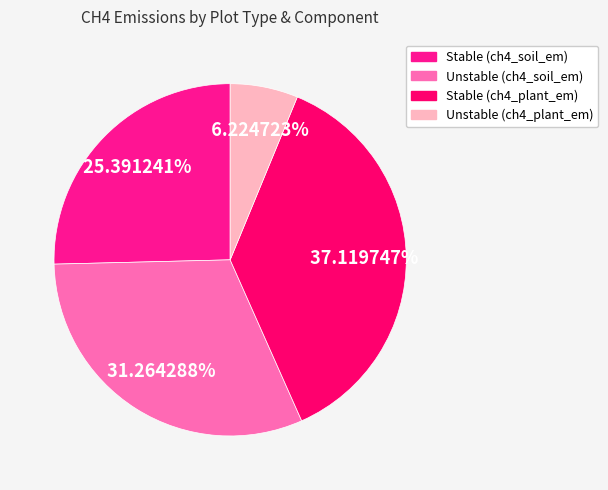

Is there any slice that represents more than half of the pie?

No